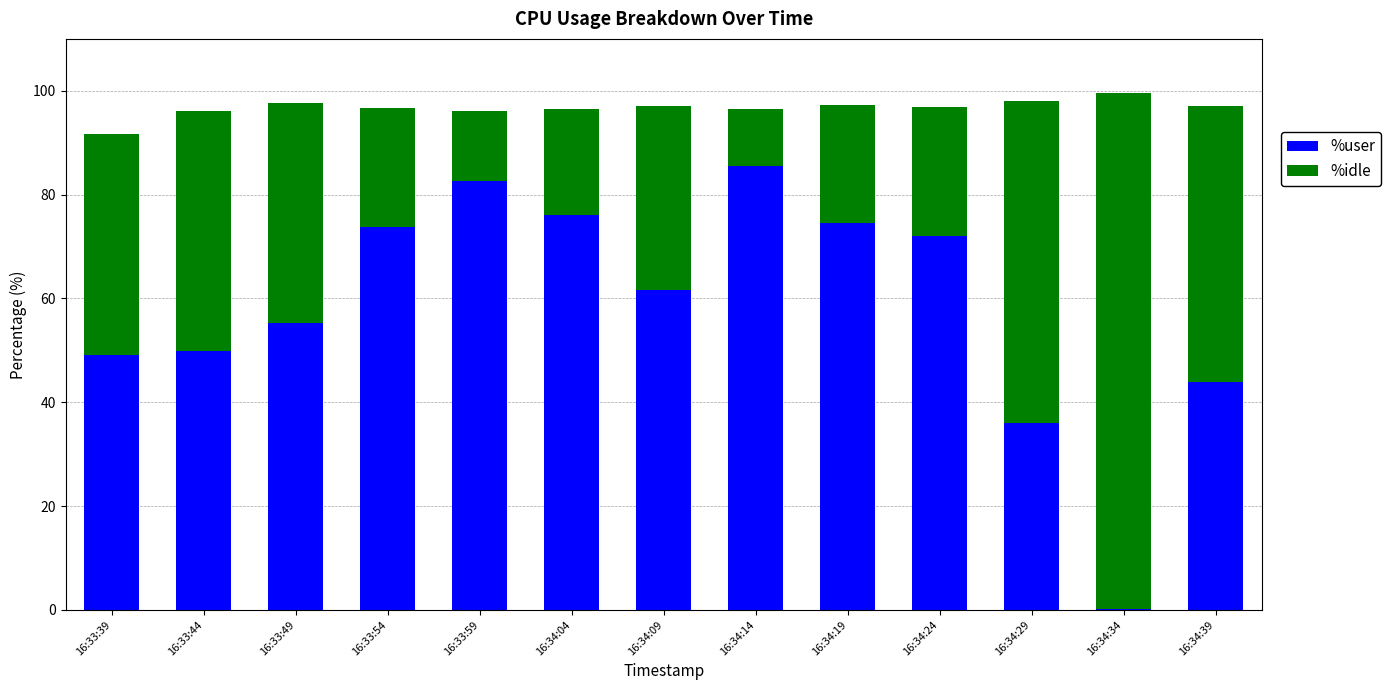

At which label does %user reach its peak?

16:34:14